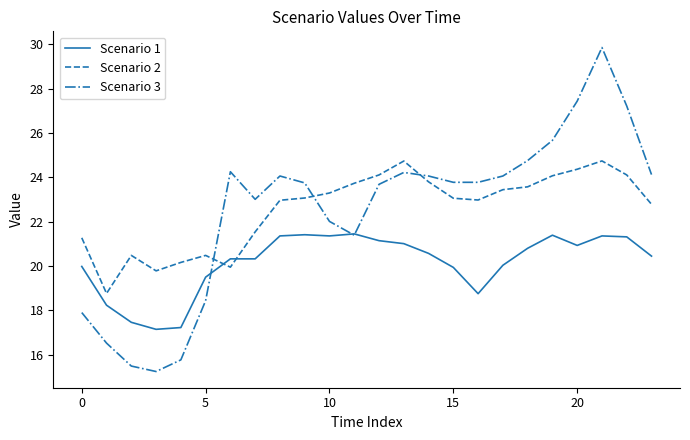

Rank the series by their maximum value, from highest to lowest.

Scenario 3, Scenario 2, Scenario 1